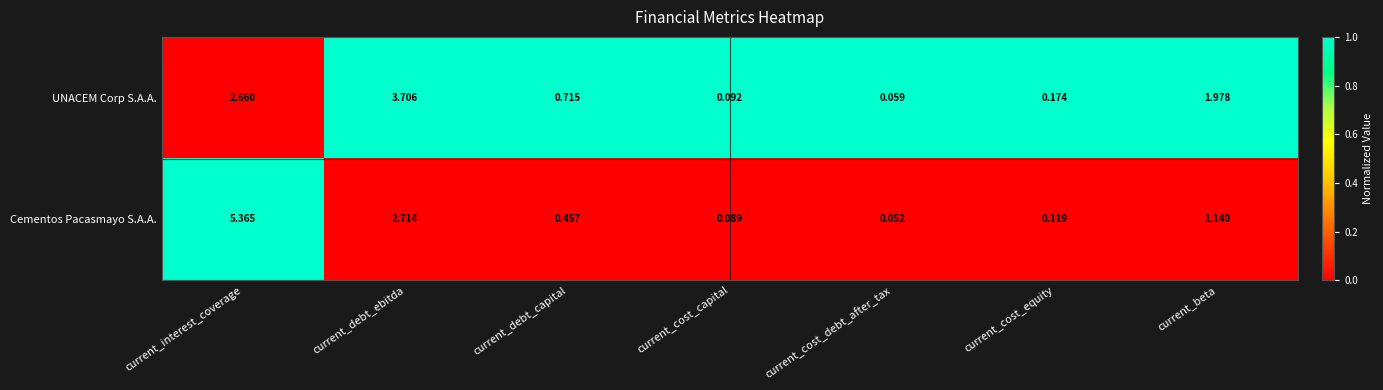

At which label is UNACEM Corp S.A.A. closest to 1?

current_debt_capital